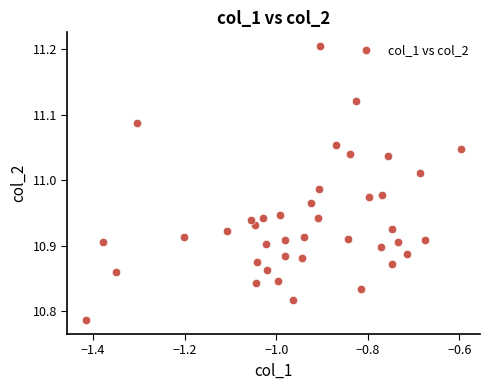

What is the range of X values (max minus min)?

0.8